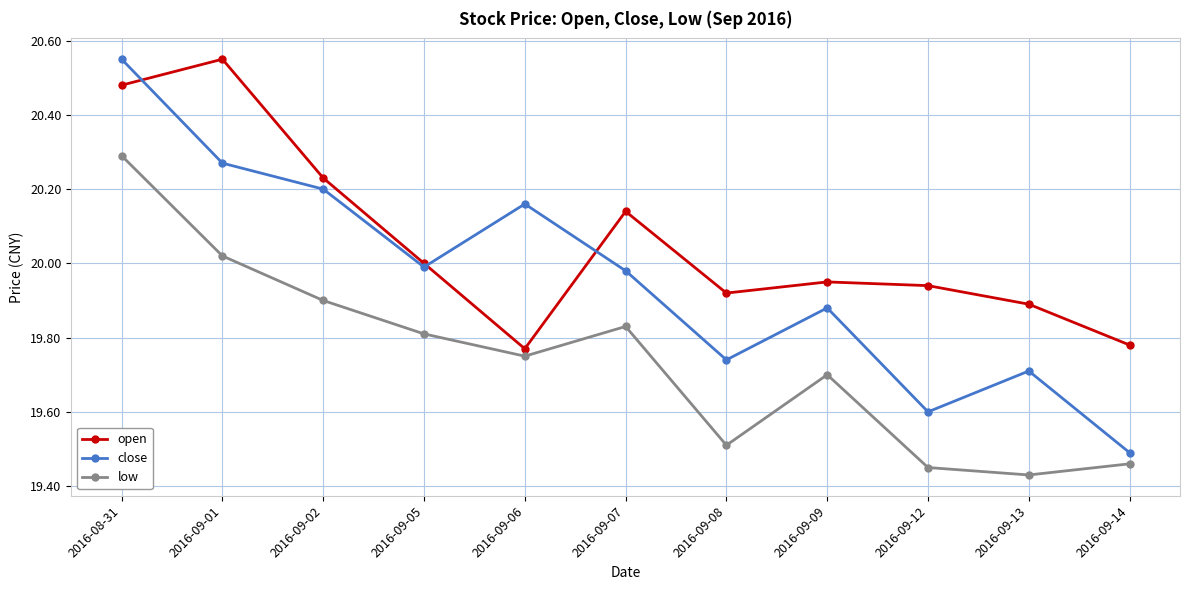

At which category does close reach its first local valley?

2016-09-05